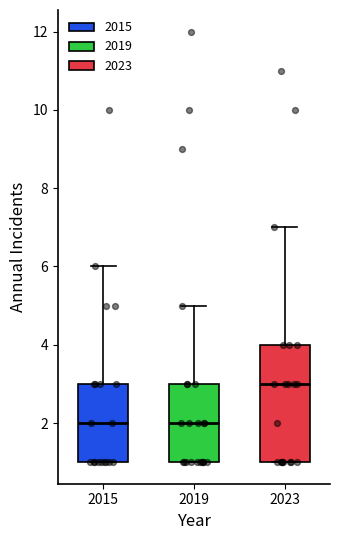

Reading left to right, transcribe this box plot: for each box, give where its median line is, the range the box spans, and where its two whiskers end, as read against the y-axis. The values are not printed on the chart, so give them approximately, as read against the axis.

2015: median 2, box 1 to 3, whiskers 1 to 6
2019: median 2, box 1 to 3, whiskers 1 to 5
2023: median 3, box 1 to 4, whiskers 1 to 7